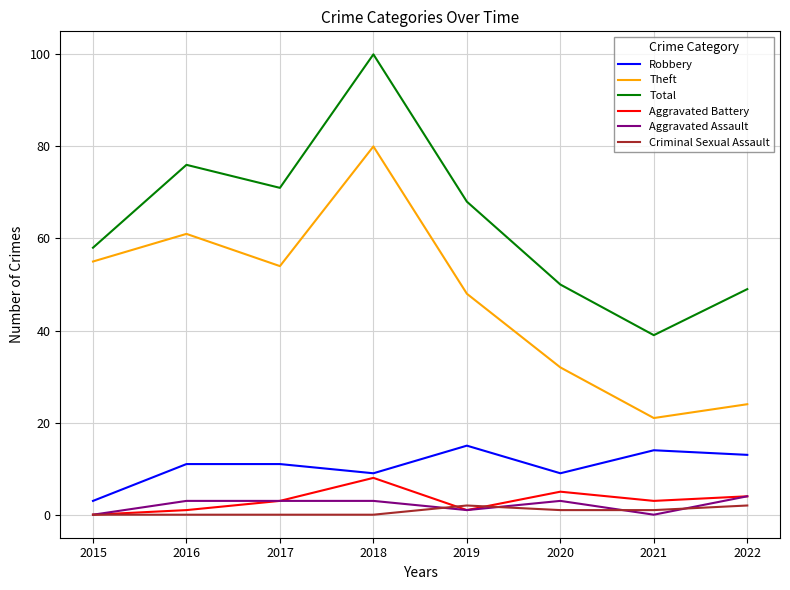

True or false: Total and Robbery intersect in this chart.

False